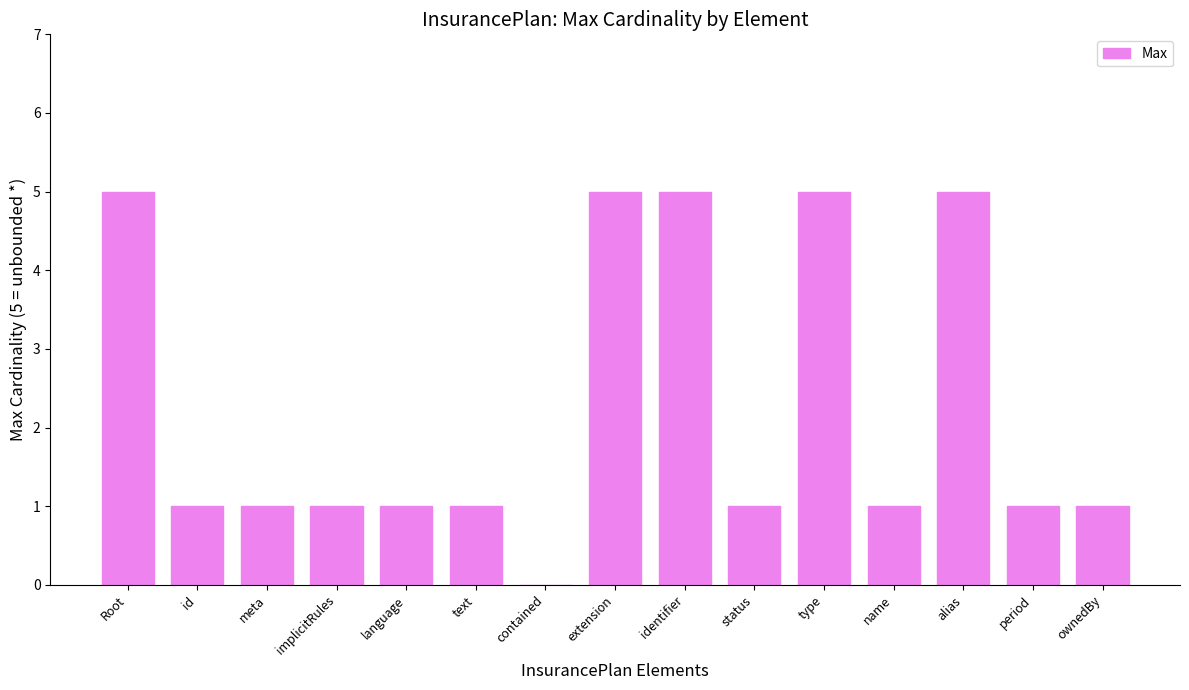

Approximately how many times larger is the value at name compared to period?

1.0